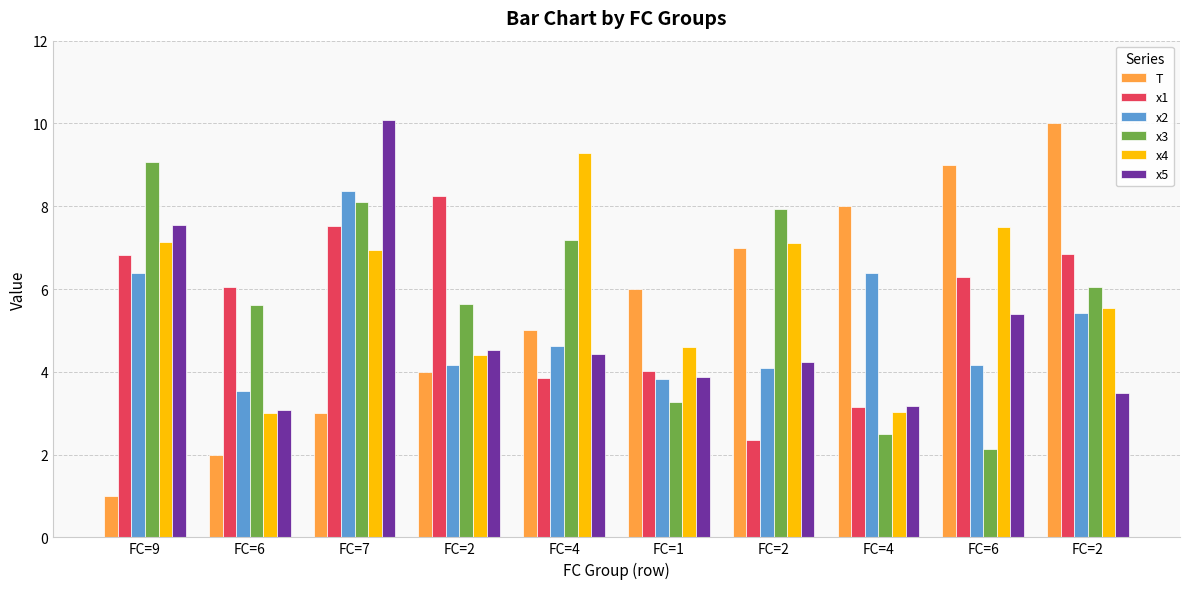

What are all the series names shown in the legend?

T, x1, x2, x3, x4, x5